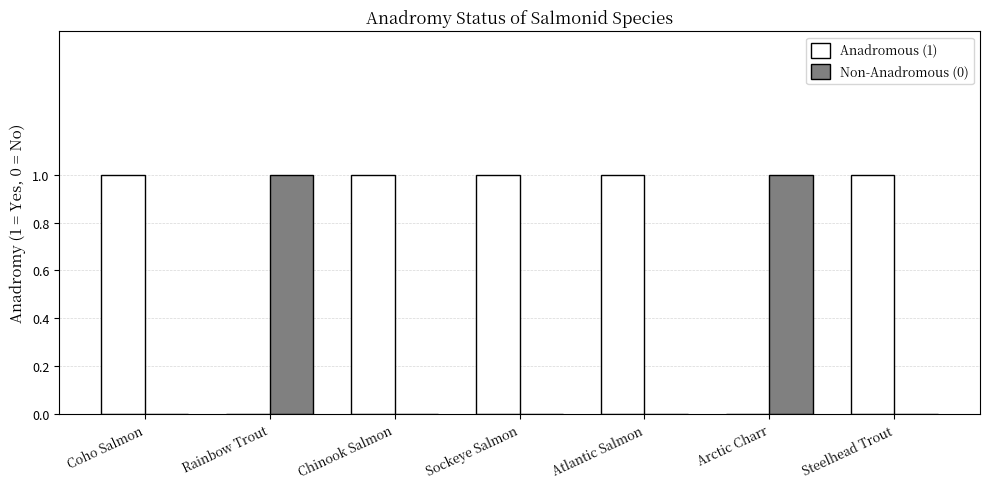

The value of Non-Anadromous (0) at Steelhead Trout is 0. True or false?

True